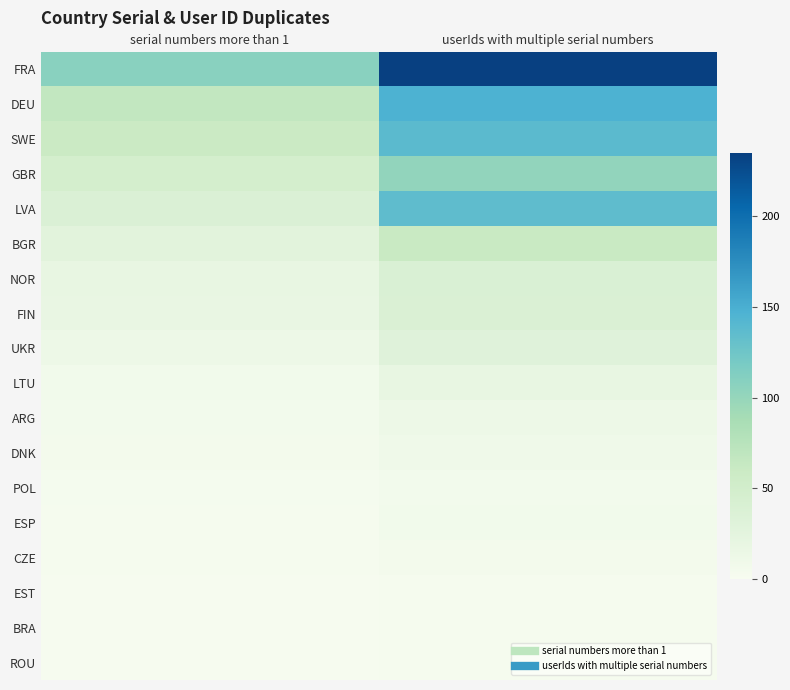

Between userIds with multiple serial numbers and serial numbers more than 1, which is larger?

userIds with multiple serial numbers